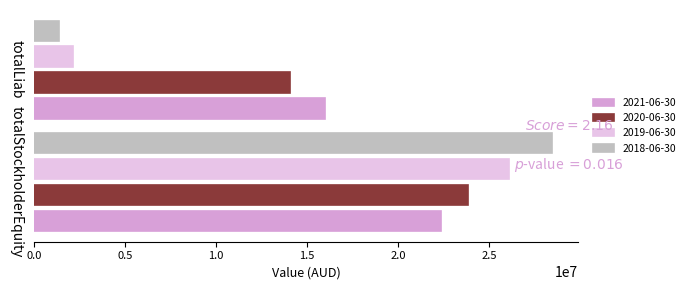

What is the sum of the 2018-06-30 values at totalLiab and totalStockholderEquity?

29821925